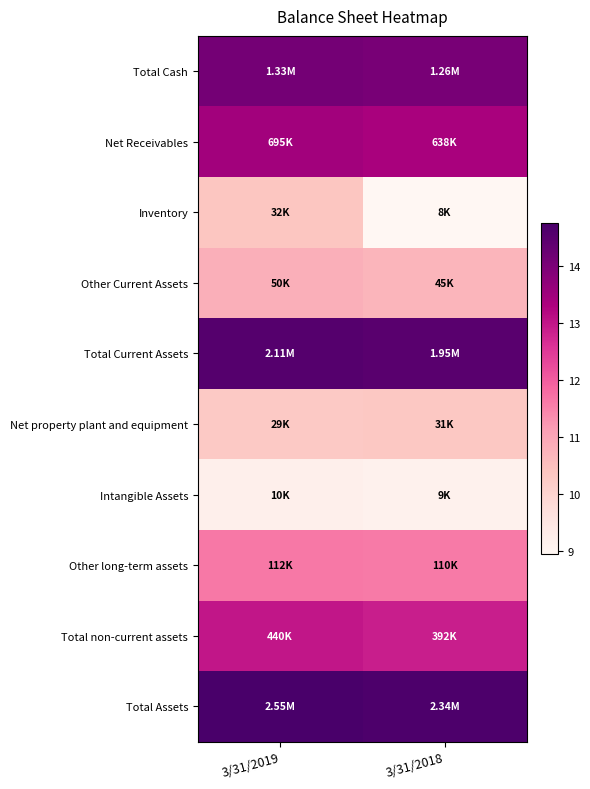

At how many categories does at least one series exceed 11?

2